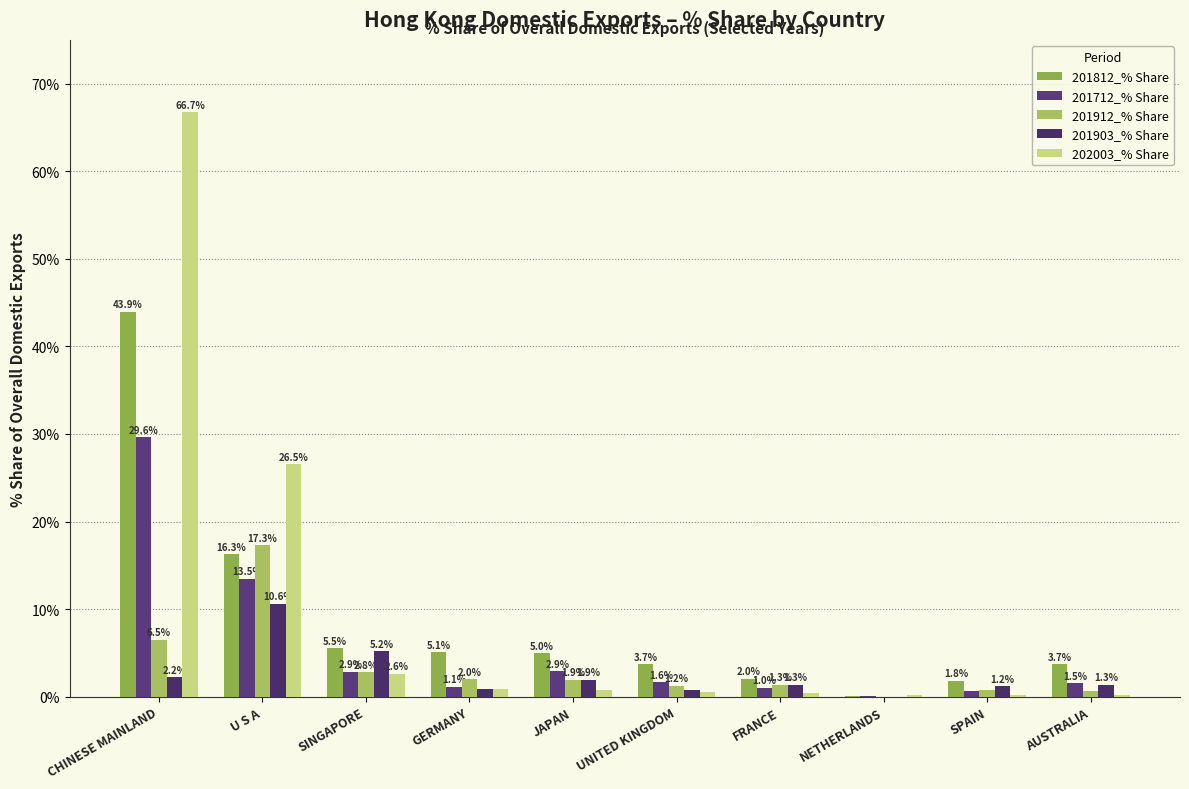

What position from the left is NETHERLANDS?

8